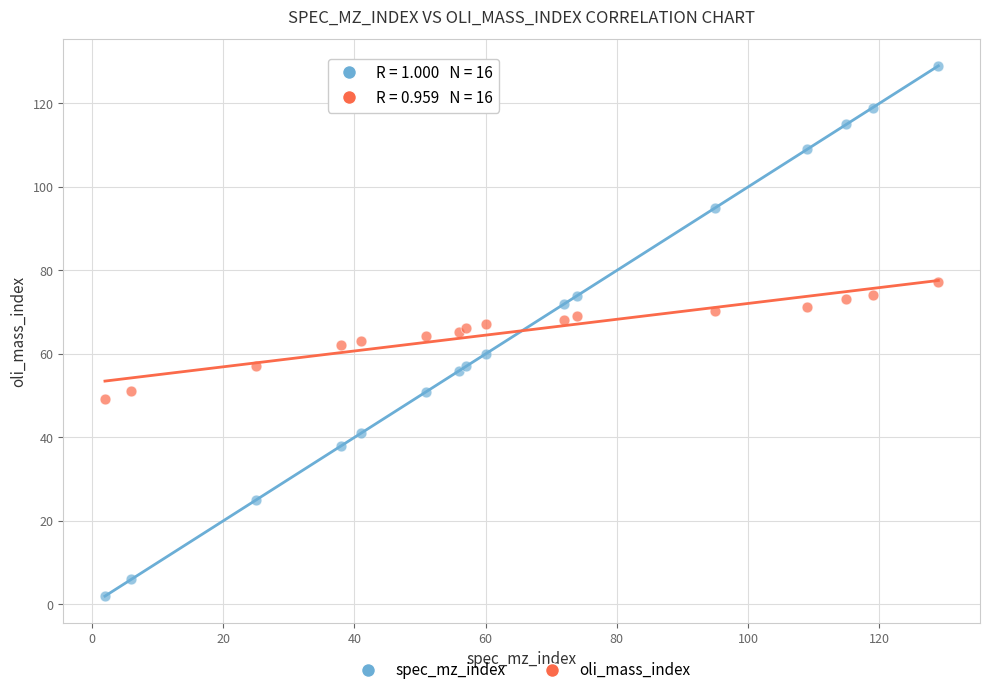

What are all the series names shown in the legend?

spec_mz_index, oli_mass_index